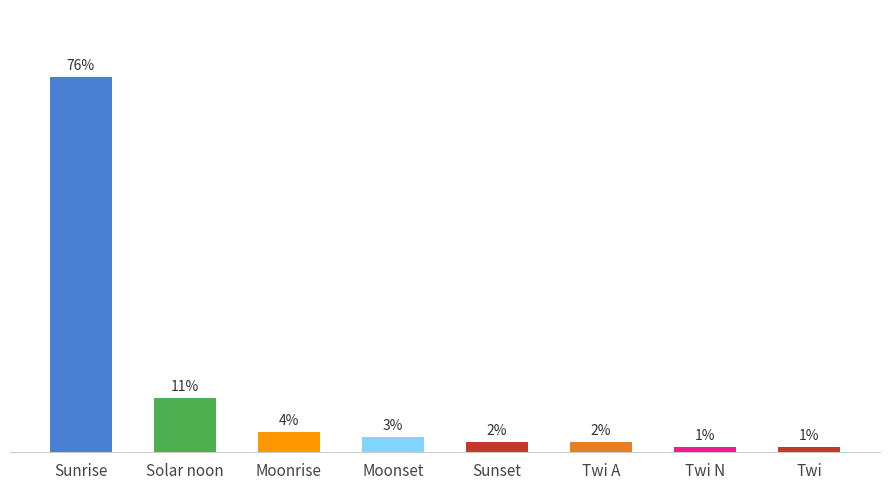

Which has a higher value, Solar noon or Moonrise?

Solar noon